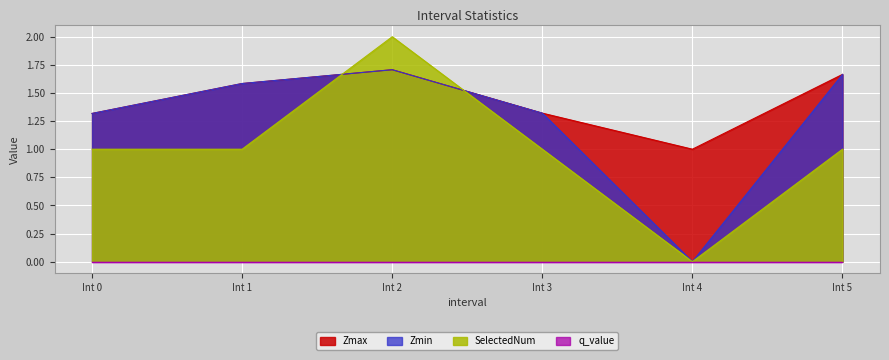

Reading right to left, extract all data points from this chart.

Zmax: 1.7	1.0	1.3	1.7	1.6	1.3
Zmin: 1.7	0.0	1.3	1.7	1.6	1.3
SelectedNum: 1.0	0.0	1.0	2.0	1.0	1.0